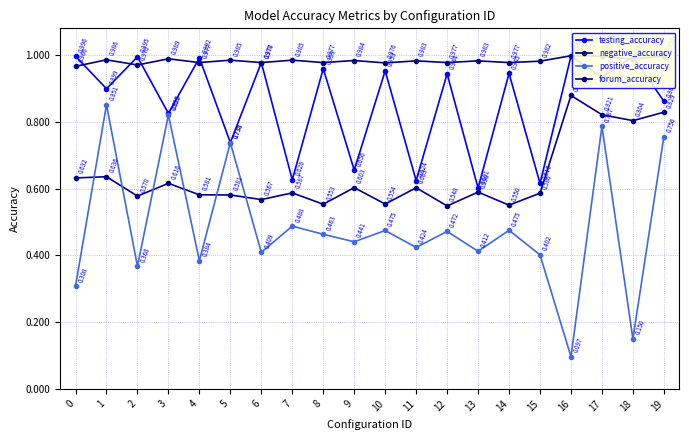

Reading left to right, transcribe all the data shown in this chart.

testing_accuracy: 1.0	0.9	1.0	0.8	1.0	0.7	1.0	0.6	1.0	0.7	1.0	0.6	0.9	0.6	0.9	0.6	1.0	0.9	1.0	0.9
negative_accuracy: 0.6	0.6	0.6	0.6	0.6	0.6	0.6	0.6	0.6	0.6	0.6	0.6	0.5	0.6	0.6	0.6	0.9	0.8	0.8	0.8
positive_accuracy: 0.3	0.9	0.4	0.8	0.4	0.7	0.4	0.5	0.5	0.4	0.5	0.4	0.5	0.4	0.5	0.4	0.1	0.8	0.2	0.8
forum_accuracy: 1.0	1.0	1.0	1.0	1.0	1.0	1.0	1.0	1.0	1.0	1.0	1.0	1.0	1.0	1.0	1.0	1.0	1.0	1.0	1.0